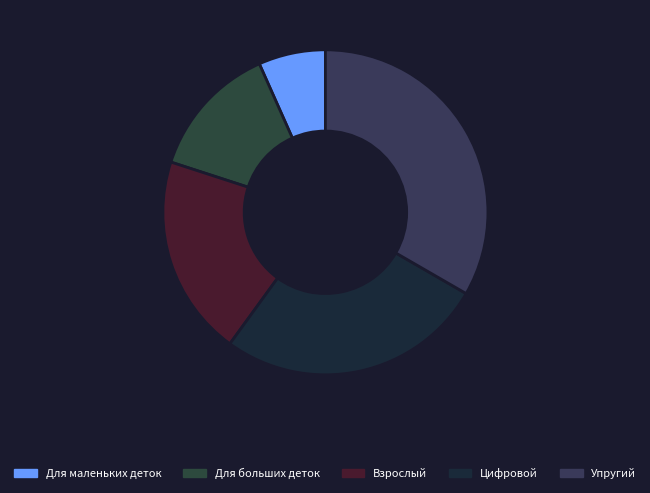

Rank the categories by value from highest to lowest.

Упругий, Цифровой, Взрослый, Для больших деток, Для маленьких деток